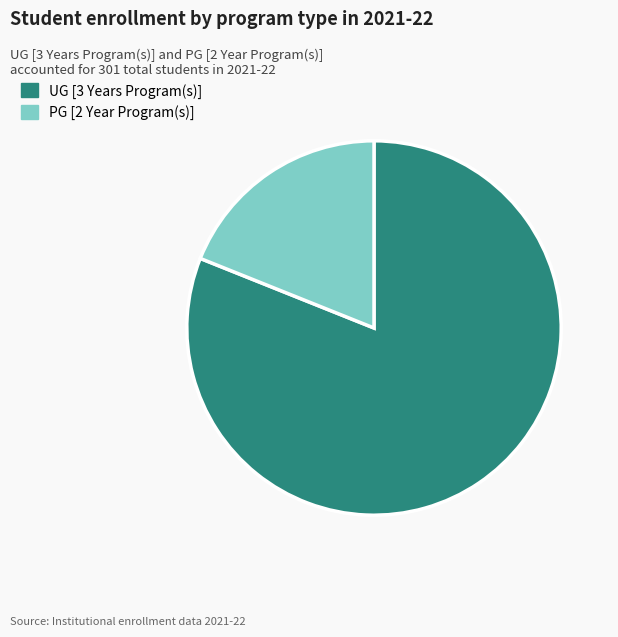

What is the majority slice?

UG [3 Years Program(s)]